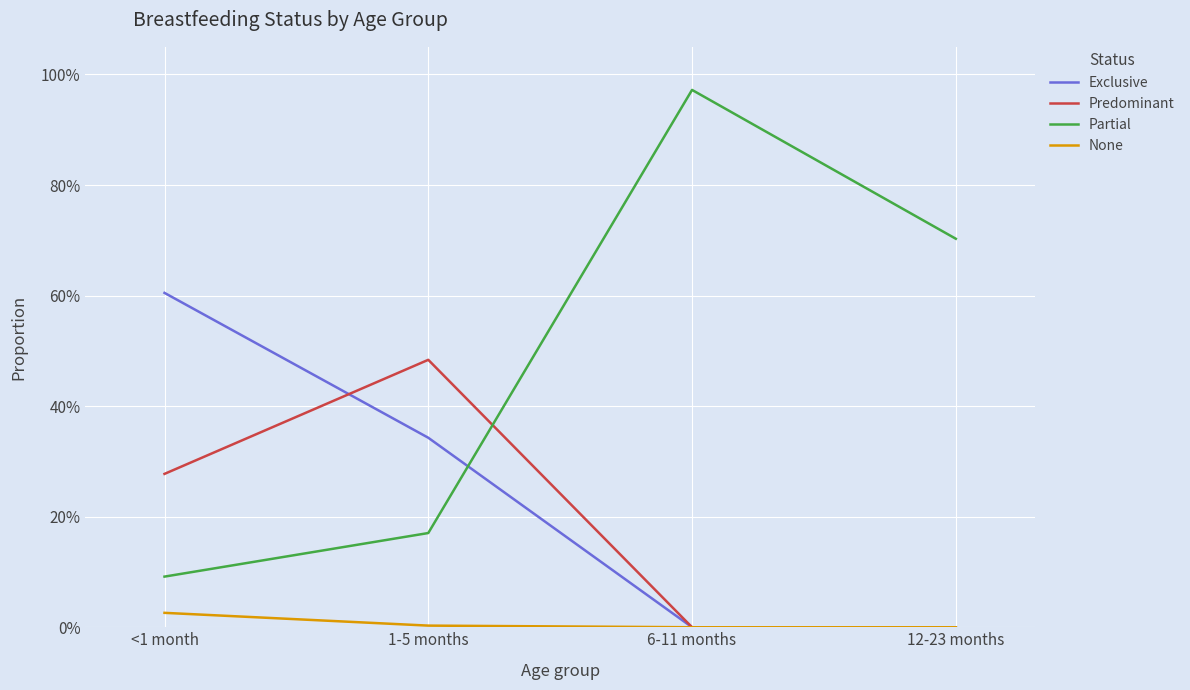

What are all the series names shown in the legend?

Exclusive, Predominant, Partial, None